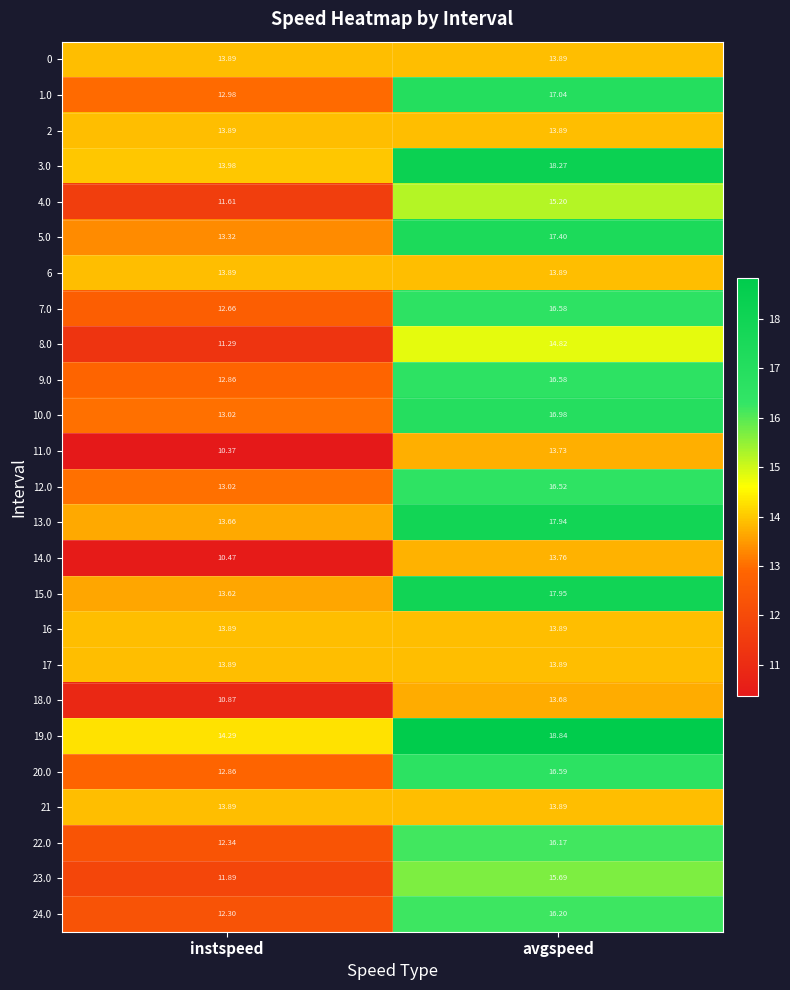

Which series has the widest spread of values?

19.0